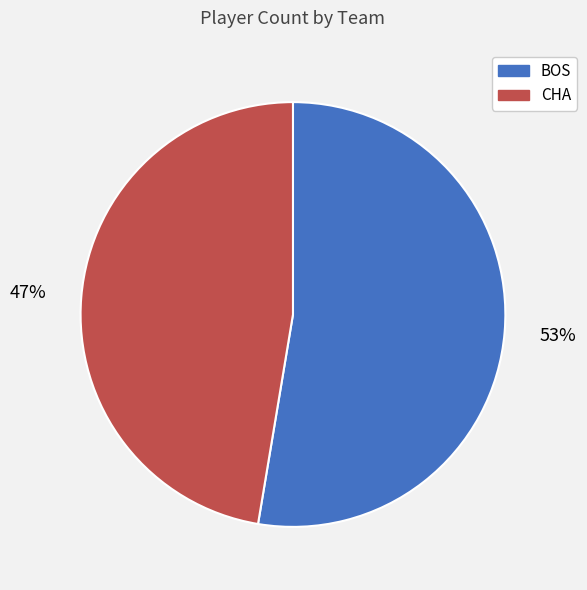

Which category accounts for the majority?

BOS